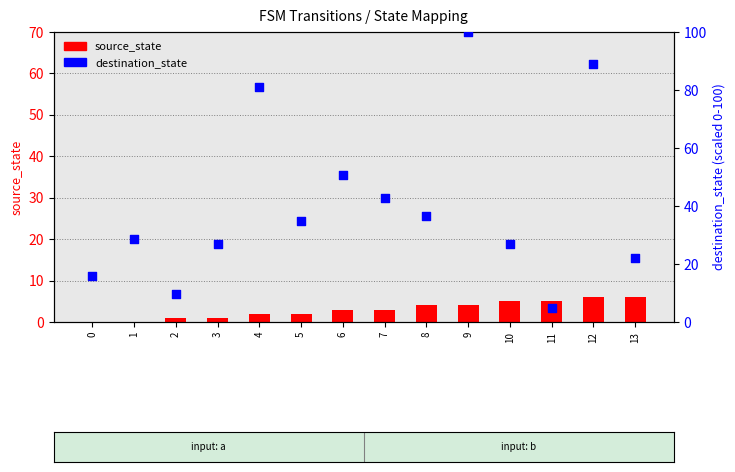

What is the total value across all series at 7?

45.9